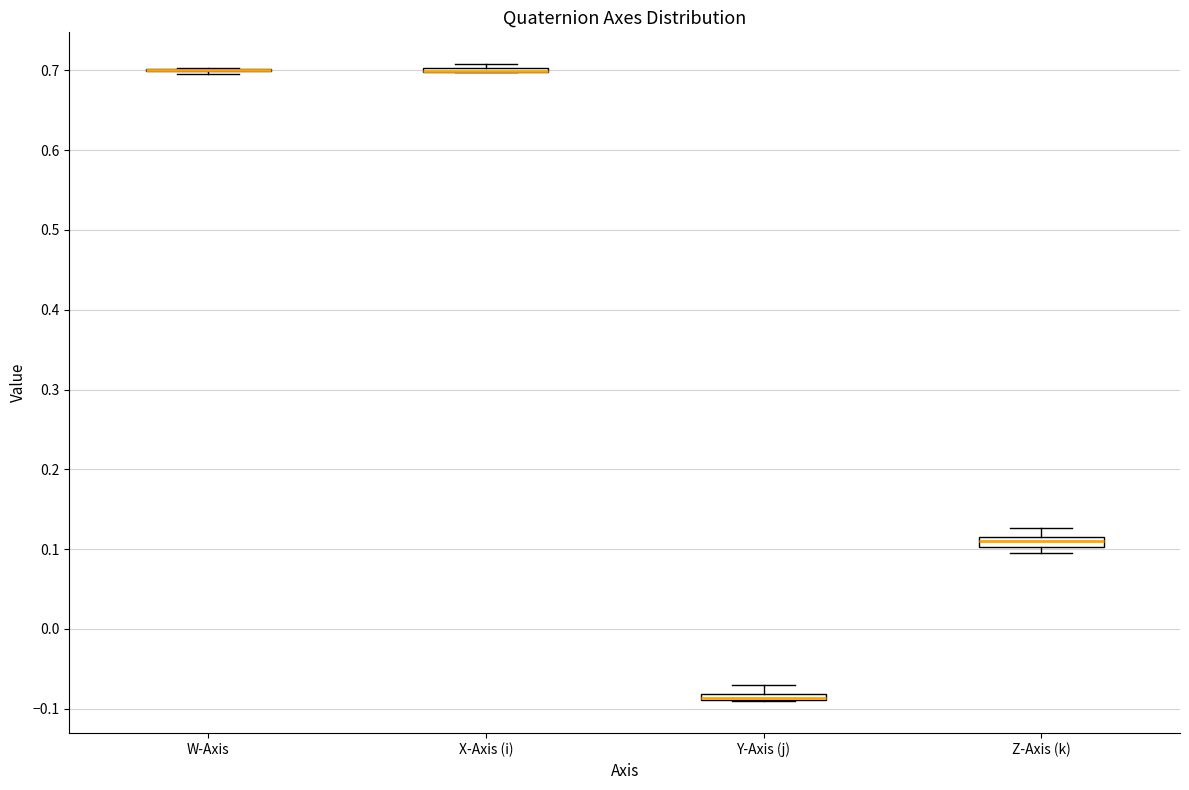

Where does the upper whisker of the box for Z-Axis (k) end on the y-axis? The values are not printed on the chart, so give them approximately, as read against the axis.

0.13